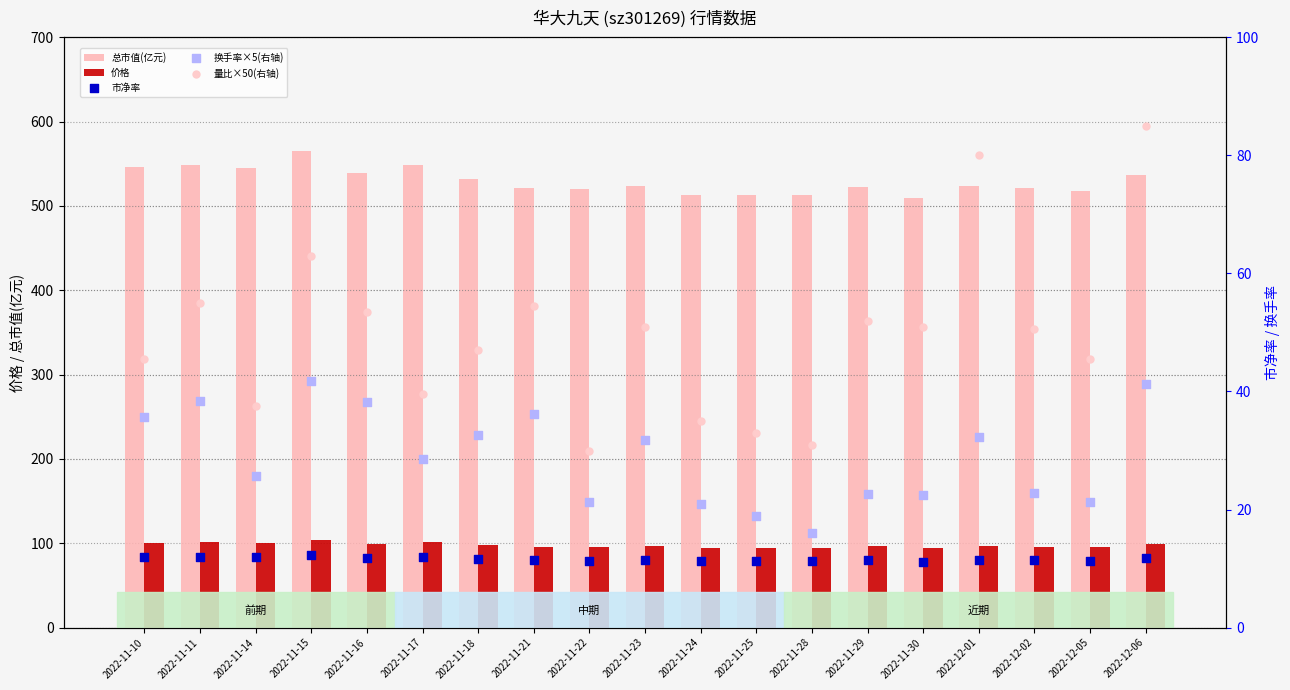

Is the value of 总市值(亿元) at 2022-12-05 greater than the value of 量比×50(右轴) at 2022-11-16?

Yes